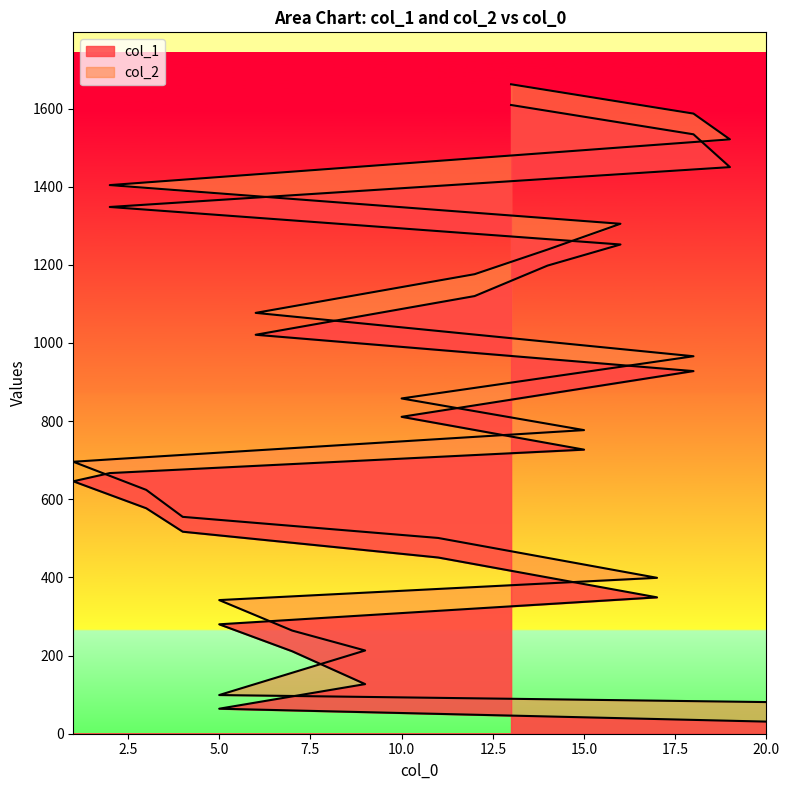

Which has a higher value, 5 or 15?

15